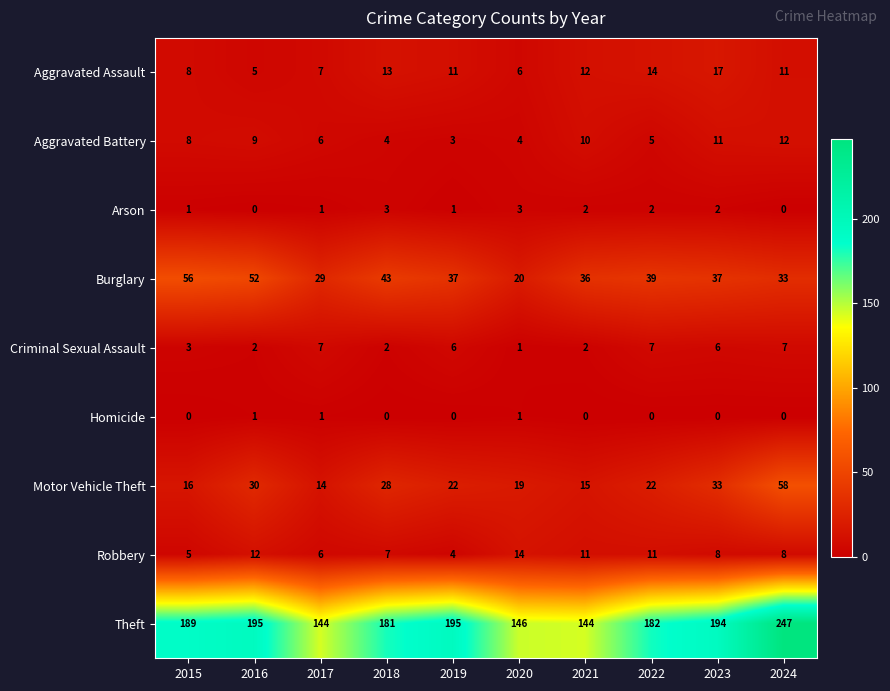

Which series has the widest spread of values?

Theft